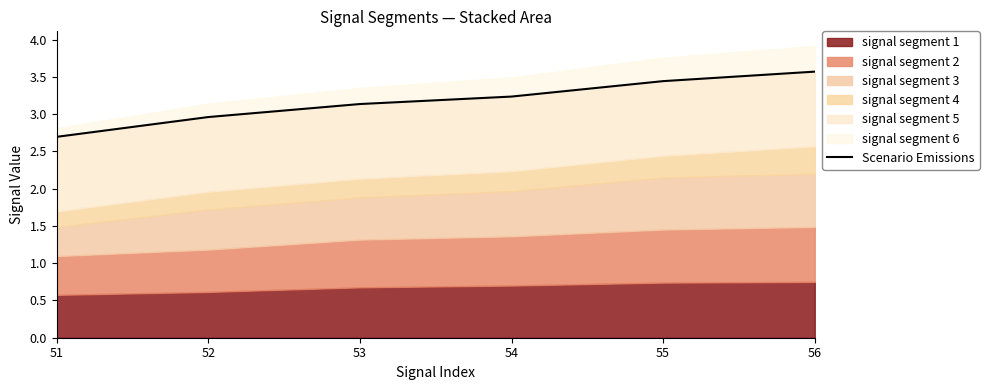

Reading right to left, list all the values displayed in this chart.

56=3.6	55=3.4	54=3.2	53=3.1	52=3.0	51=2.7